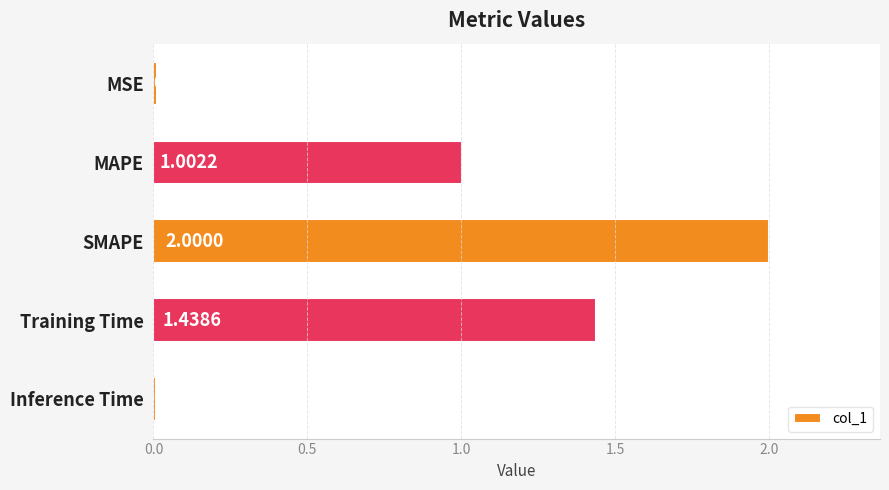

List the labels in order of value, largest first.

SMAPE, Training Time, MAPE, MSE, Inference Time